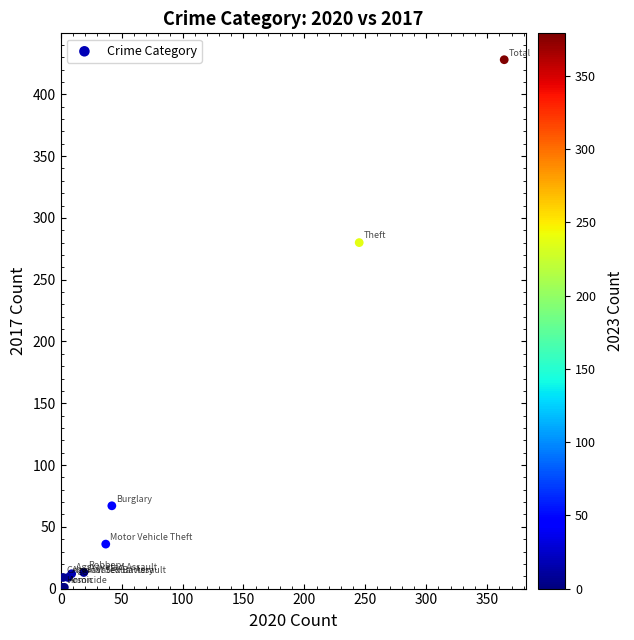

What Y value in the scatter plot is closest to 214?

280